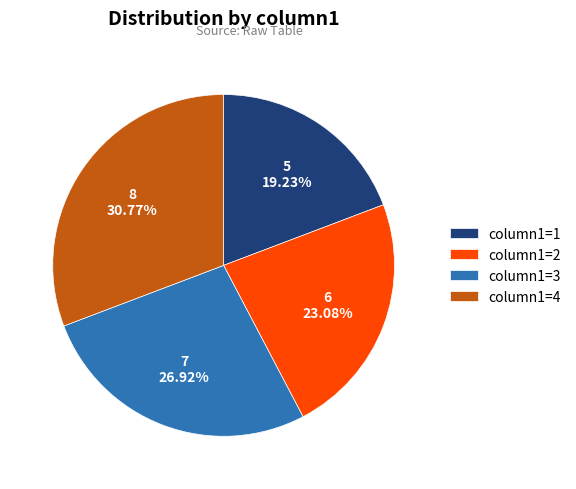

Which category has the biggest portion of the pie?

column1=4